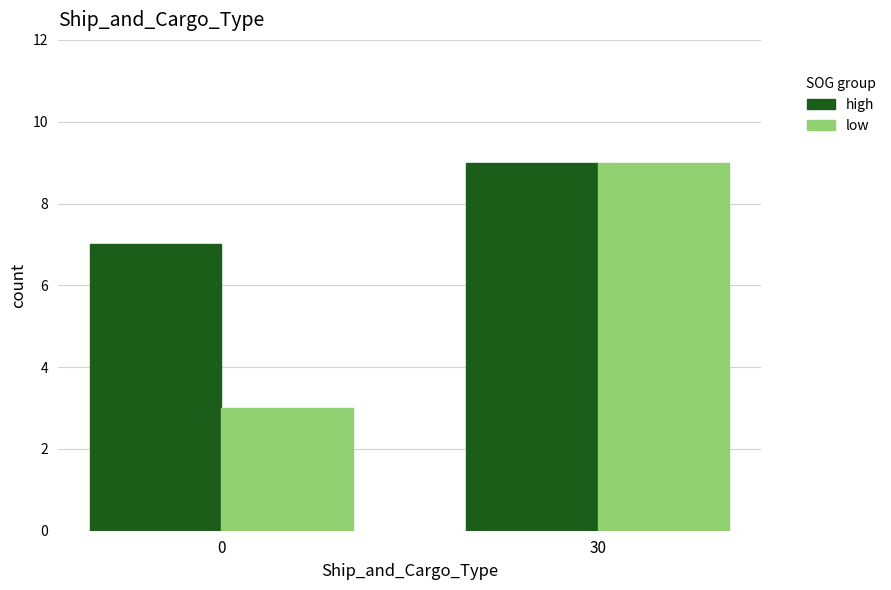

The value of high at 30 is 9. True or false?

True